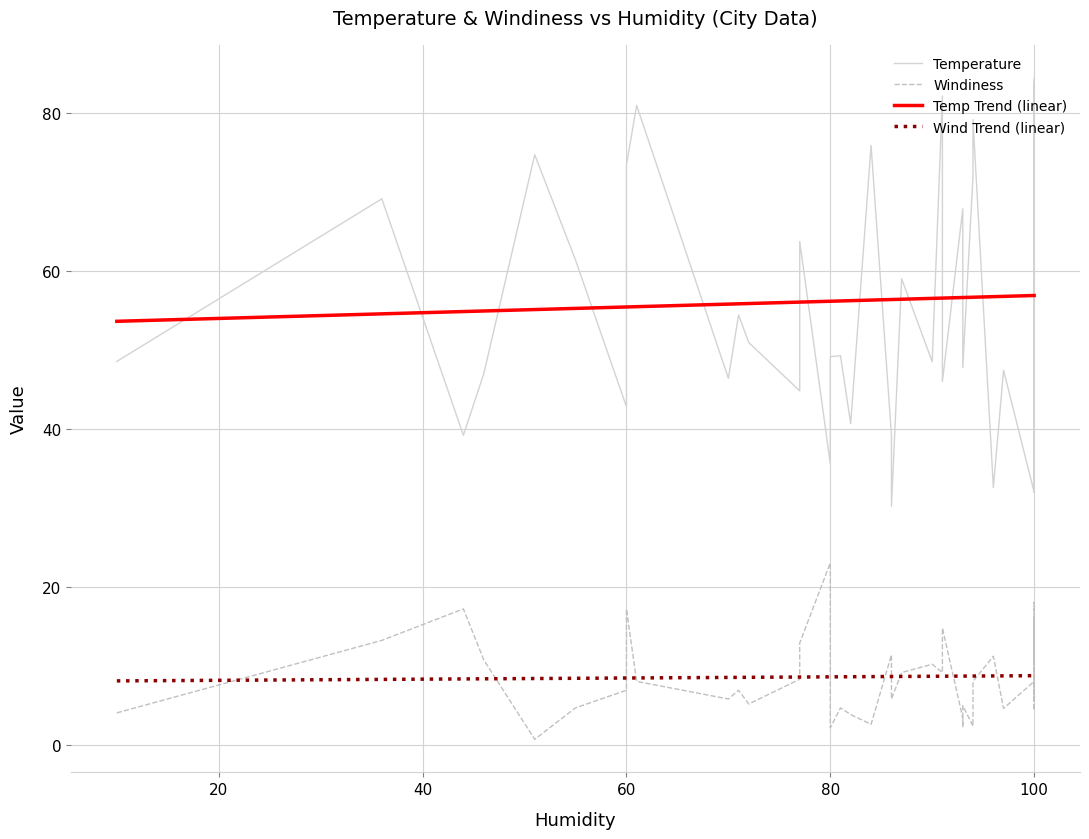

Rank the series at 14 from lowest to highest value.

Windiness, Temperature